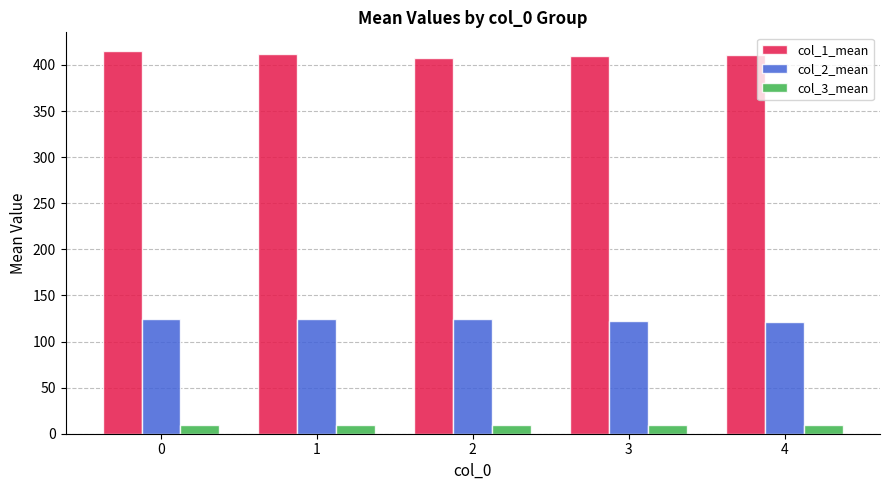

What is the minimum value shown in the chart?

10.0